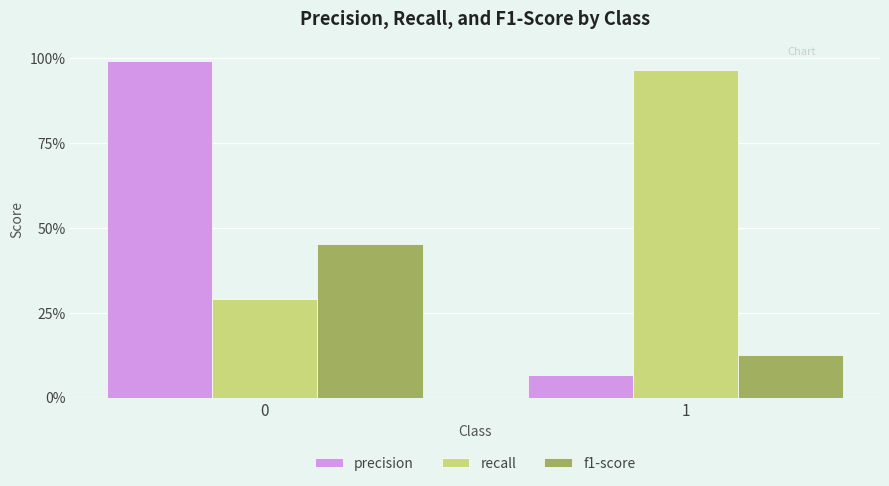

What is the spread (max minus min) of values at 1?

0.9